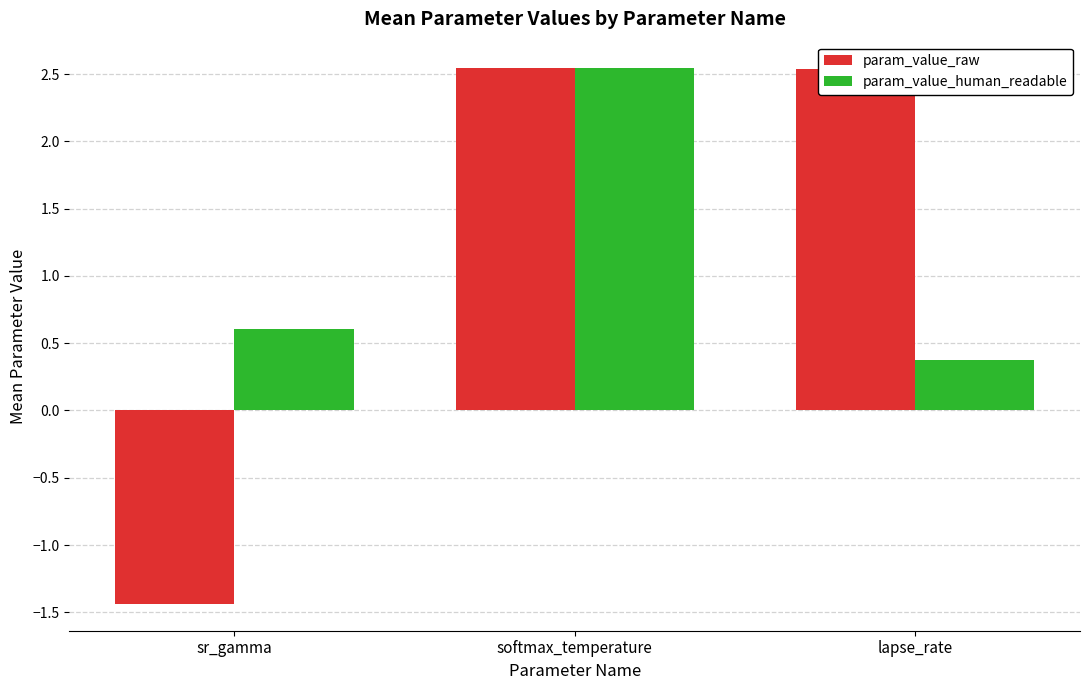

Which series has the largest range (max minus min)?

param_value_raw